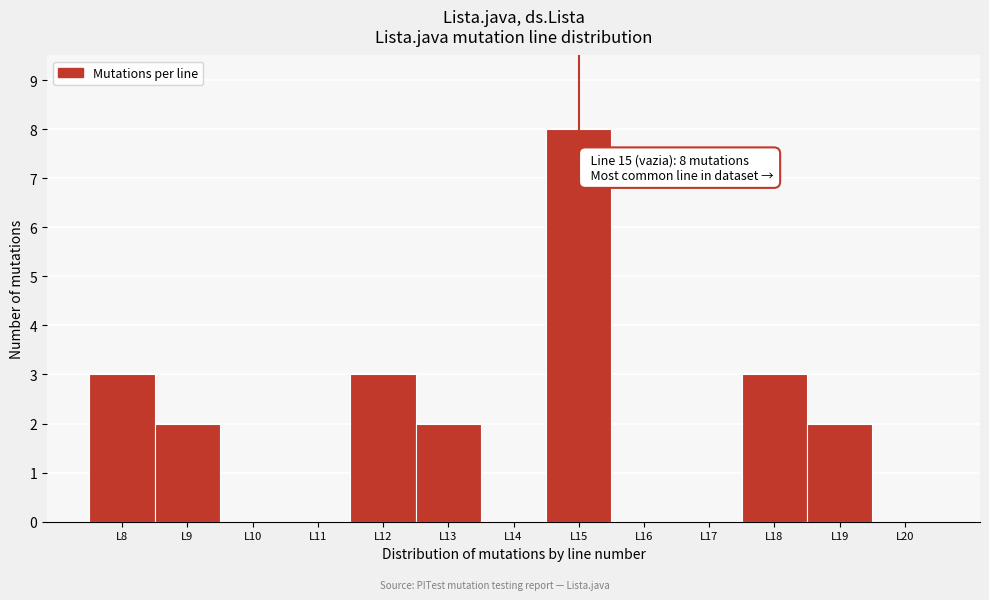

Reading left to right, transcribe all the data shown in this chart.

L8=3	L9=2	L10=0	L11=0	L12=3	L13=2	L14=0	L15=8	L16=0	L17=0	L18=3	L19=2	L20=0